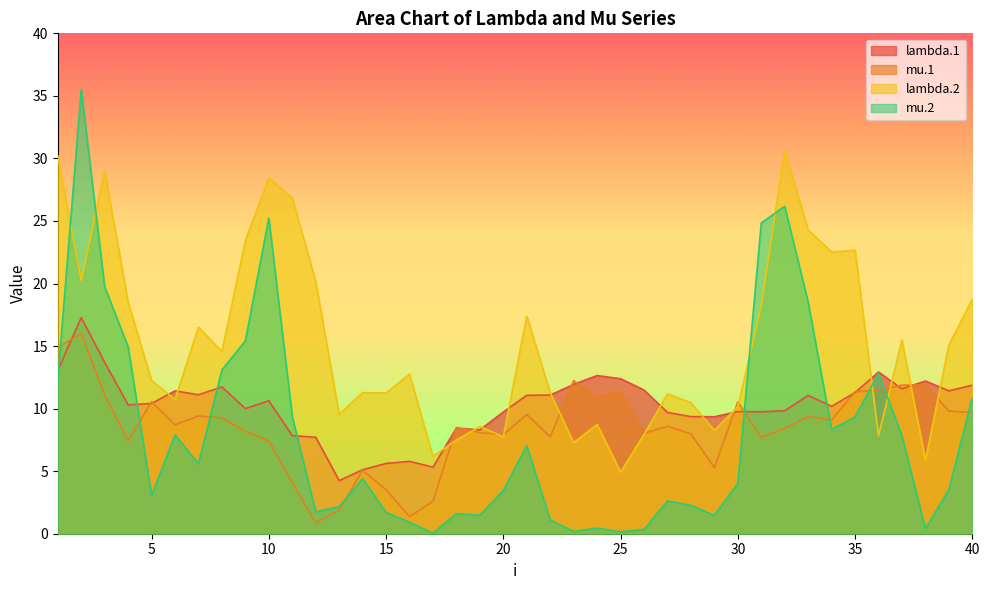

Which series has the largest total across all categories?

lambda.2